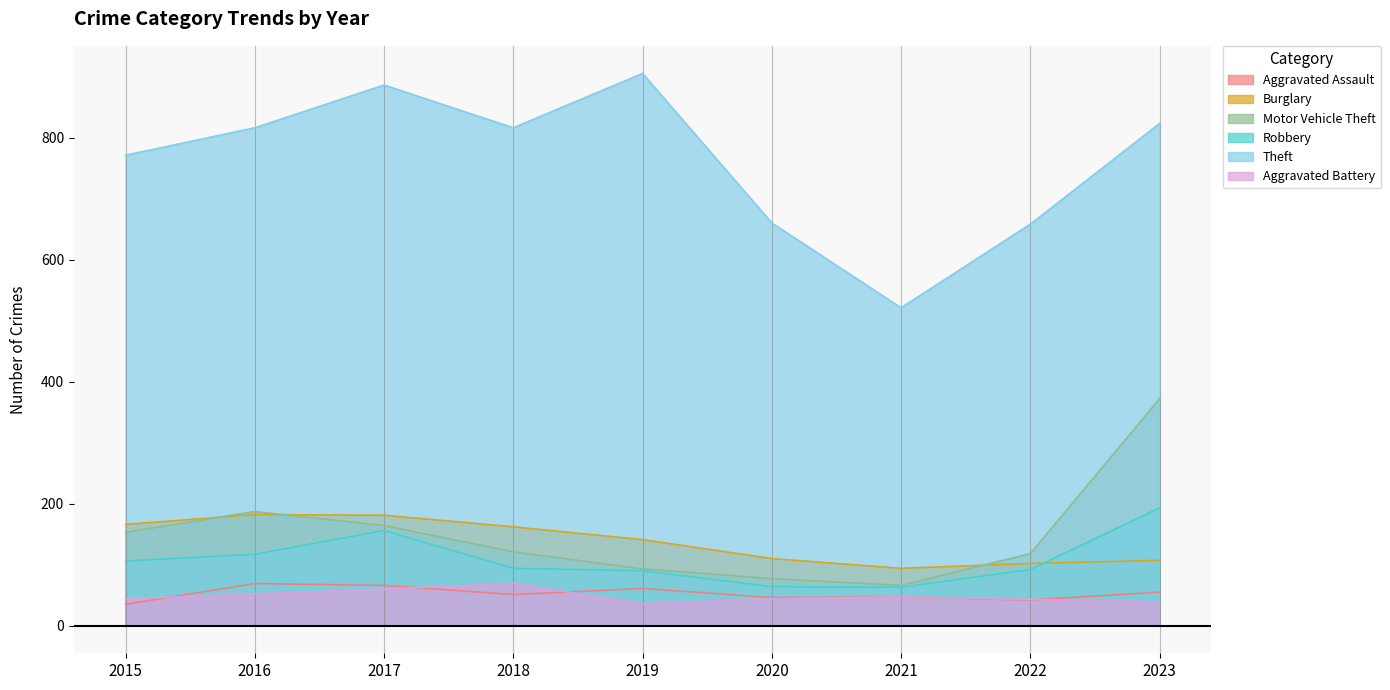

True or false: Aggravated Assault has a value of 47 at 2021.

True